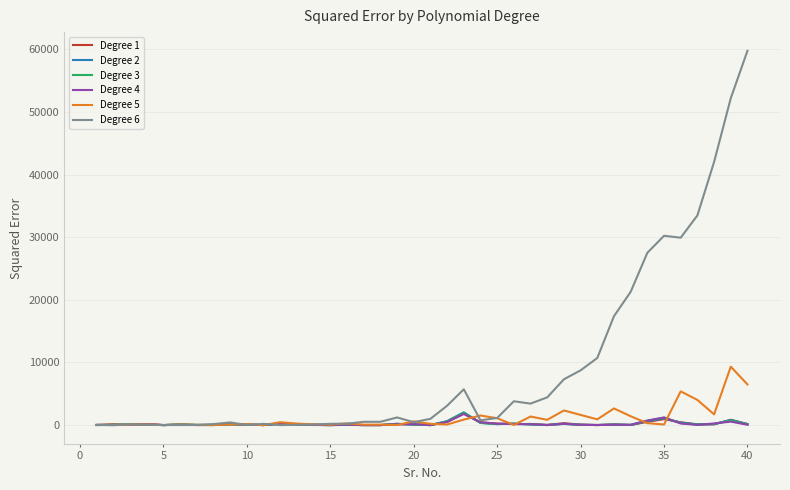

What are all the series names shown in the legend?

Degree 1, Degree 2, Degree 3, Degree 4, Degree 5, Degree 6